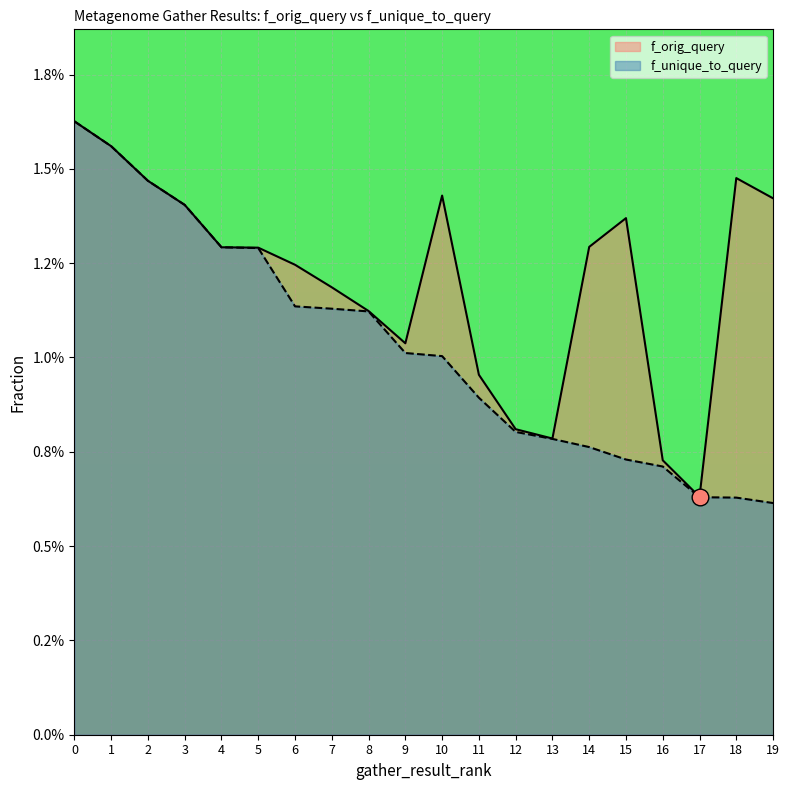

How many series are shown in this chart?

2